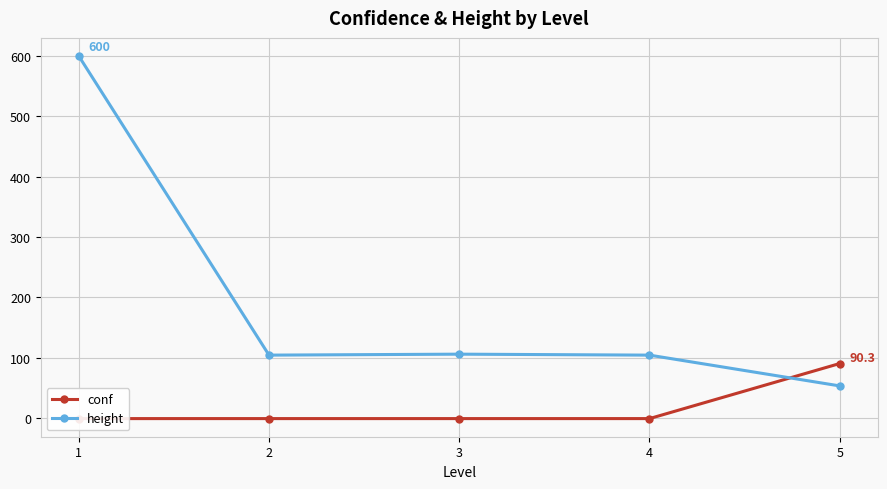

True or false: conf has a value of -1.5 at 1.

False